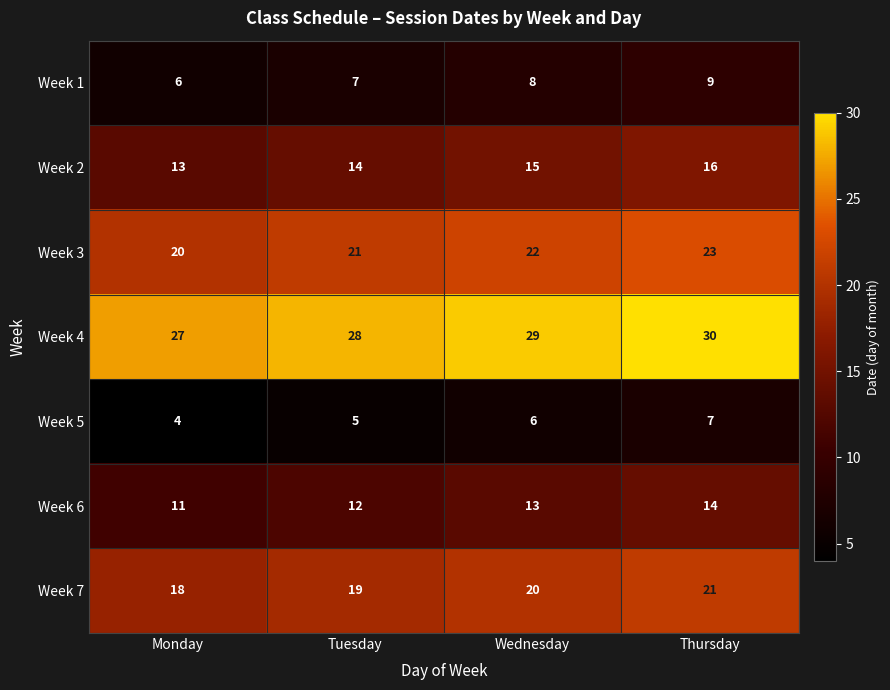

Reading left to right, transcribe all the data shown in this chart.

Week 1: 6	7	8	9
Week 2: 13	14	15	16
Week 3: 20	21	22	23
Week 4: 27	28	29	30
Week 5: 4	5	6	7
Week 6: 11	12	13	14
Week 7: 18	19	20	21